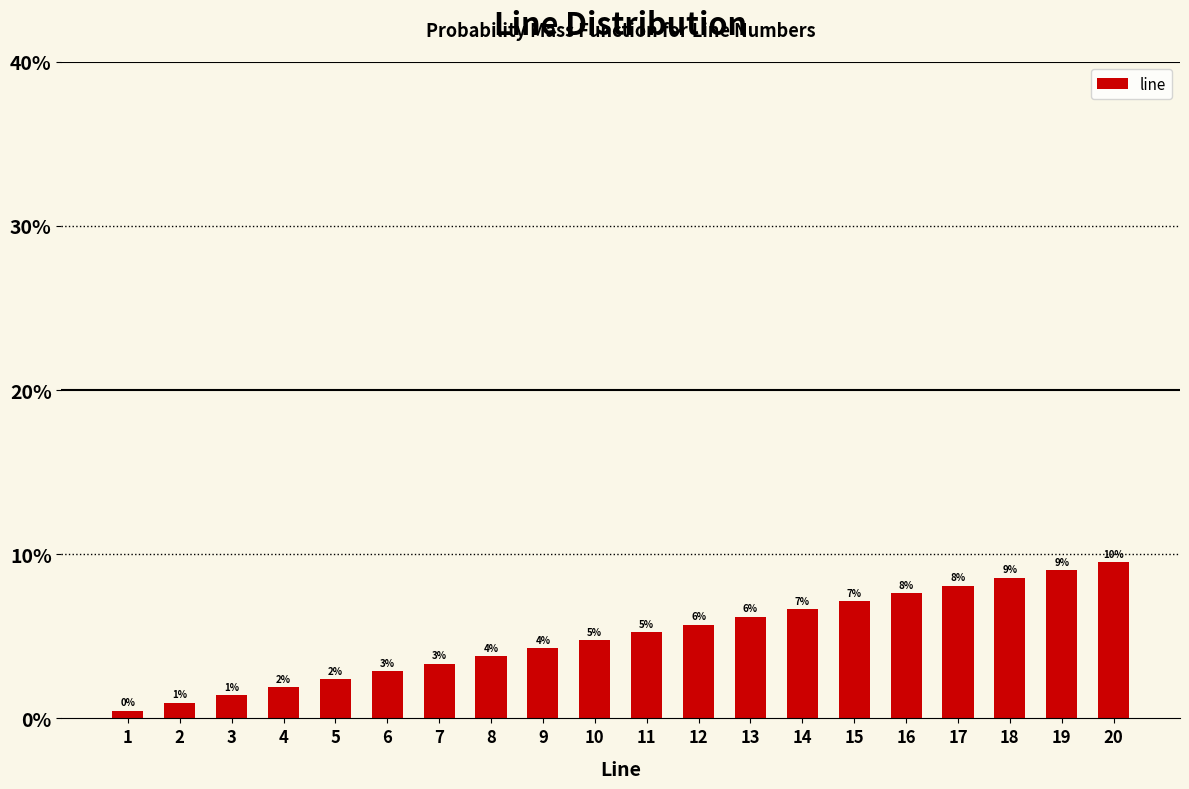

Does the chart contain any negative values?

No